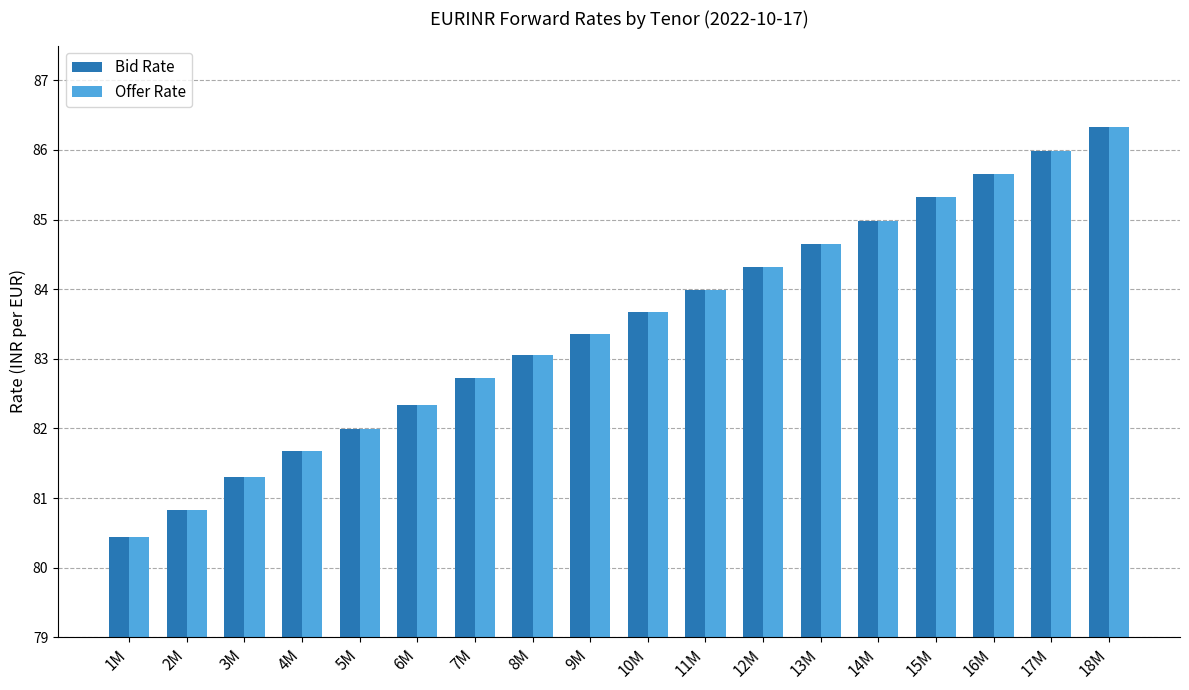

The Offer Rate series shows 82.0 at 5M. True or false?

True